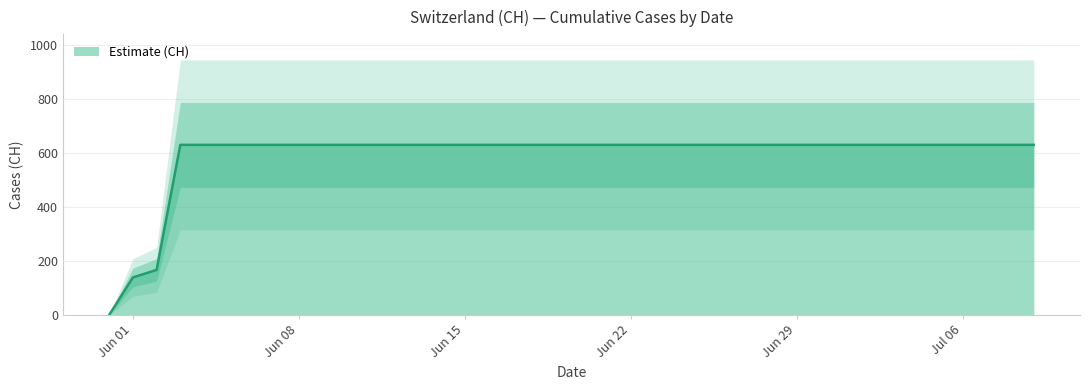

Reading right to left, what are all the values shown in this chart?

631	631	631	631	631	631	631	631	631	631	631	631	631	631	631	631	631	631	631	631	631	631	631	631	631	631	631	631	631	631	631	631	631	631	631	631	631	167	139	0